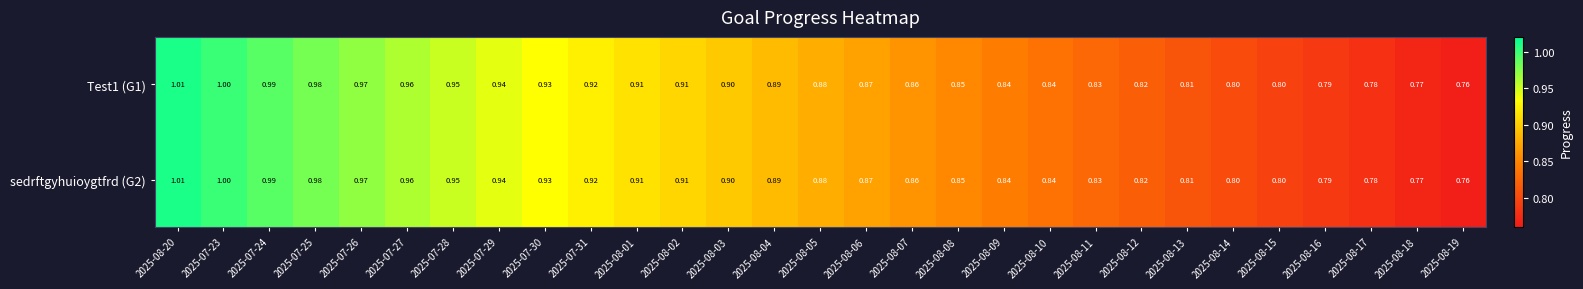

Is the value of sedrftgyhuioygtfrd (G2) at 2025-07-29 greater than the value of Test1 (G1) at 2025-07-30?

Yes